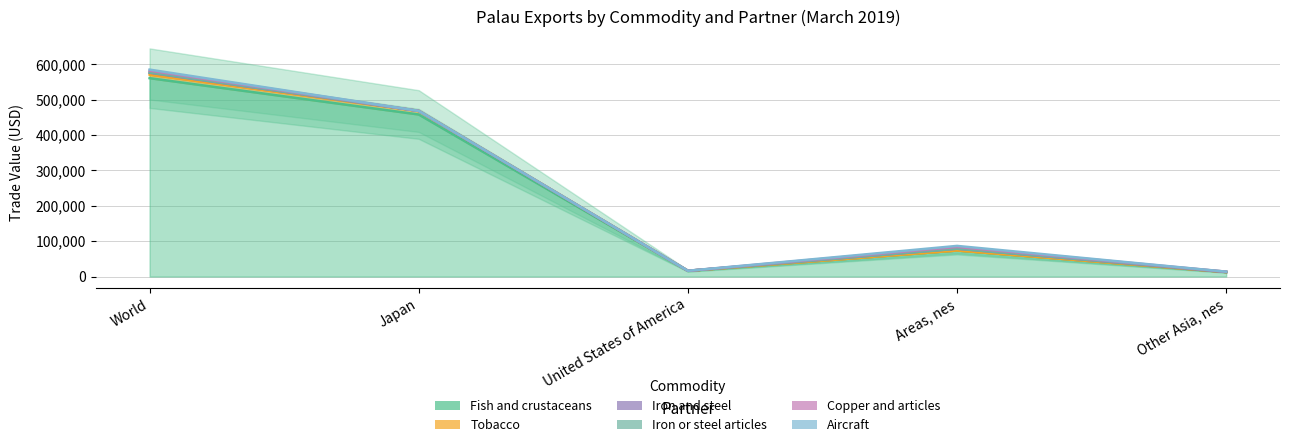

True or false: Iron or steel articles and Copper and articles cross at least once.

False